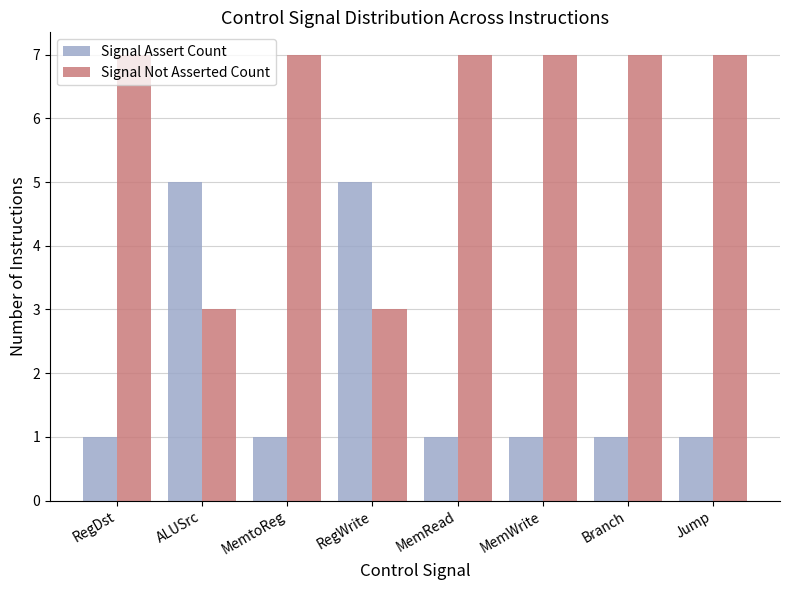

Is it true that Signal Assert Count equals 2 at MemWrite?

False